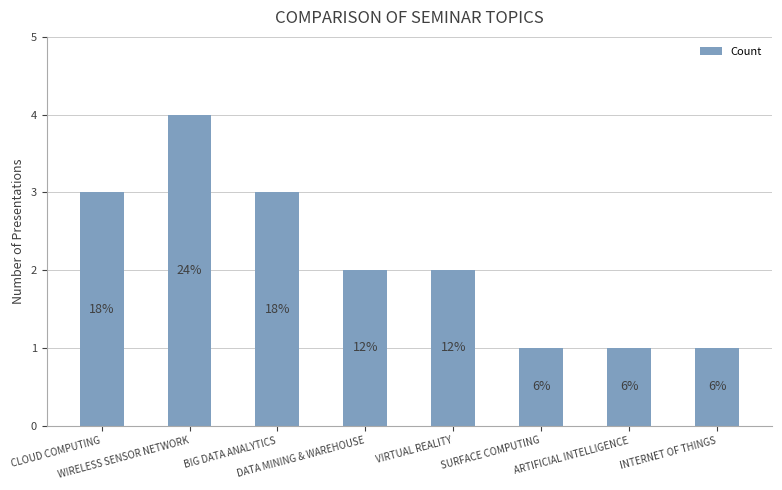

What is the difference between the values at BIG DATA ANALYTICS and ARTIFICIAL INTELLIGENCE?

2